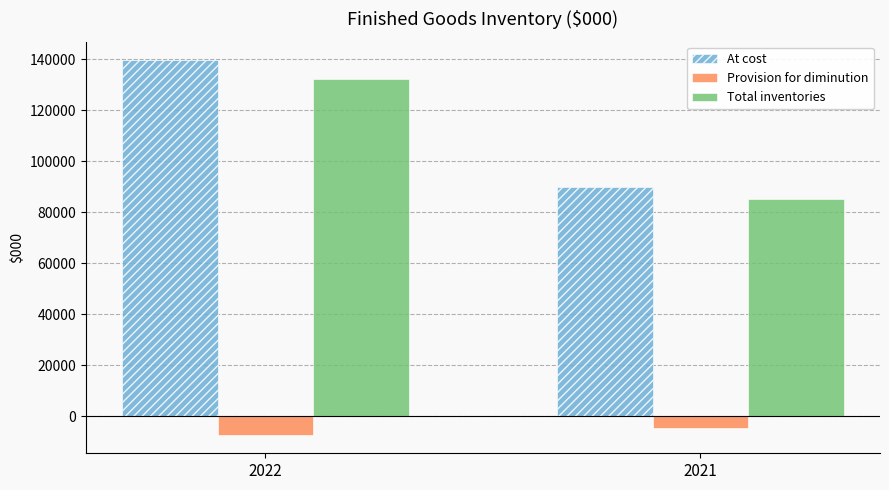

The value of Provision for diminution at 2022 is -7250. True or false?

True